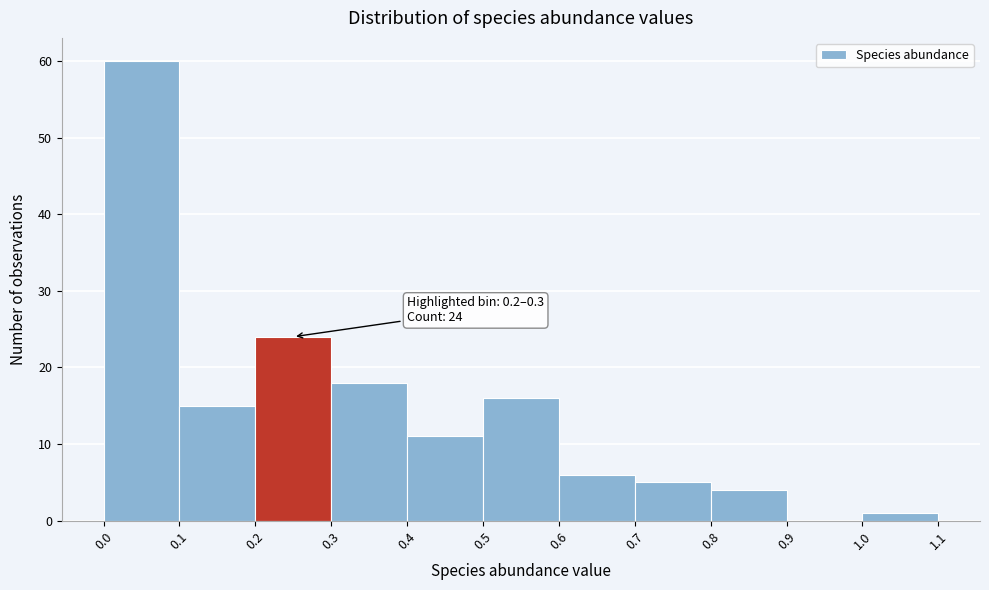

Which range on the x-axis has the tallest bar?

0.0 to 0.1